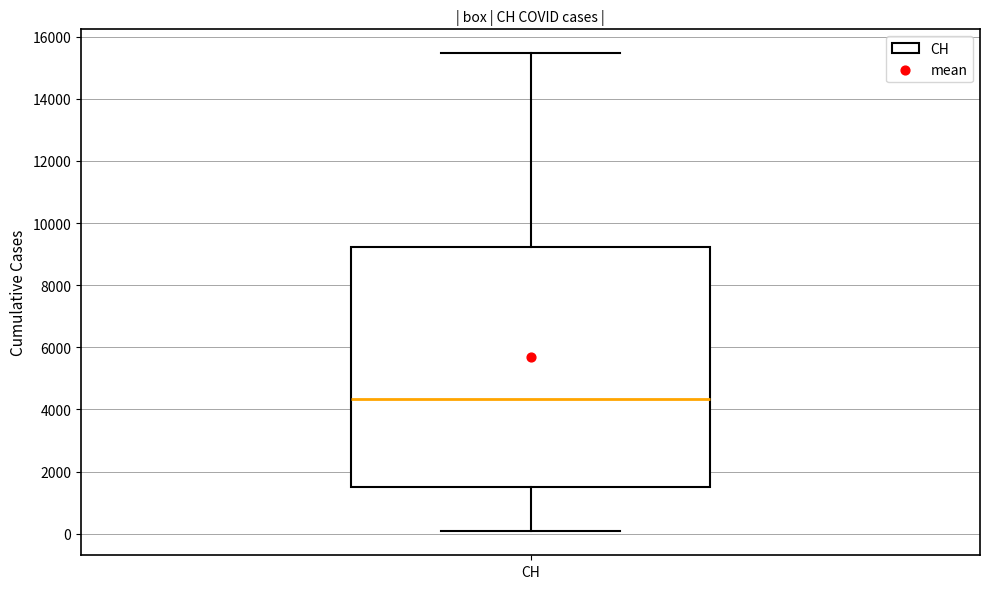

Where is the upper edge of the box for CH on the y-axis? The values are not printed on the chart, so give them approximately, as read against the axis.

9200